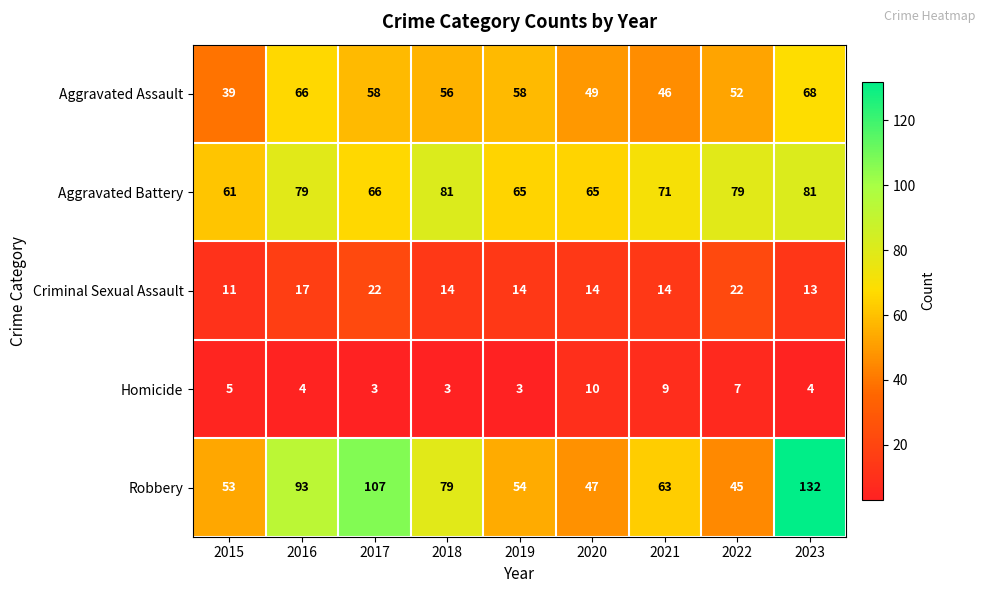

What is the total value across all series at 2018?

233